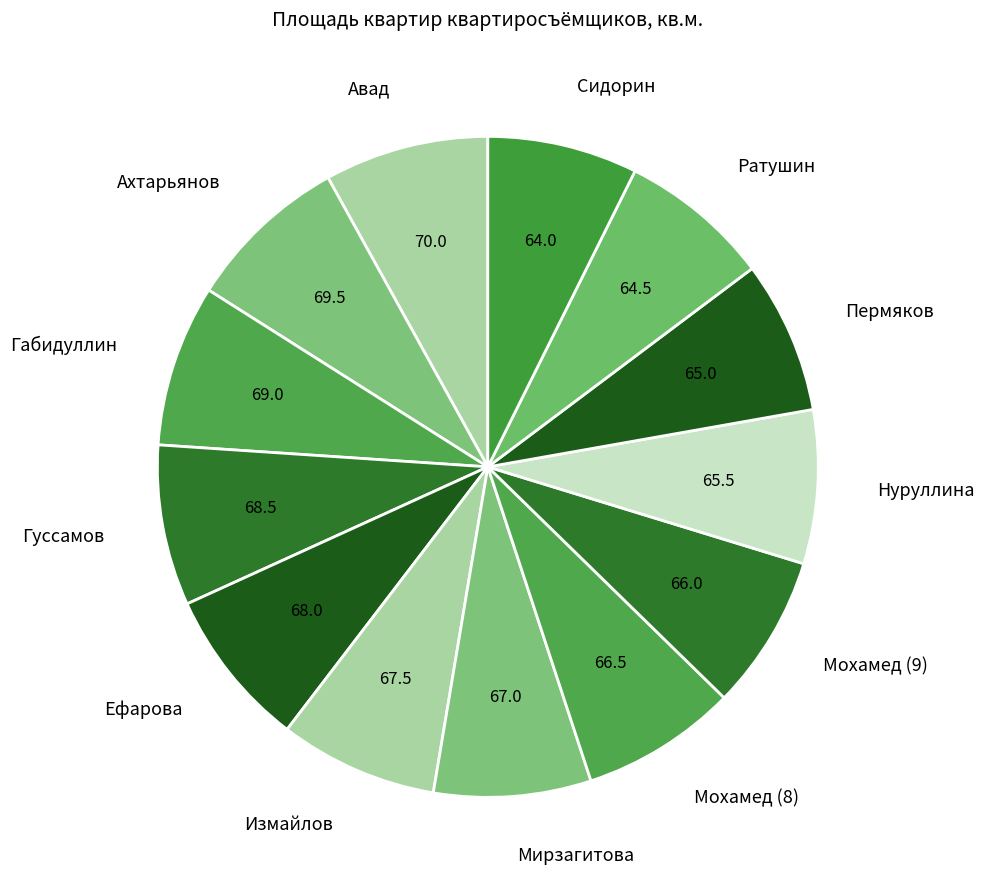

Do Мирзагитова and Пермяков together represent more than half of the pie?

No